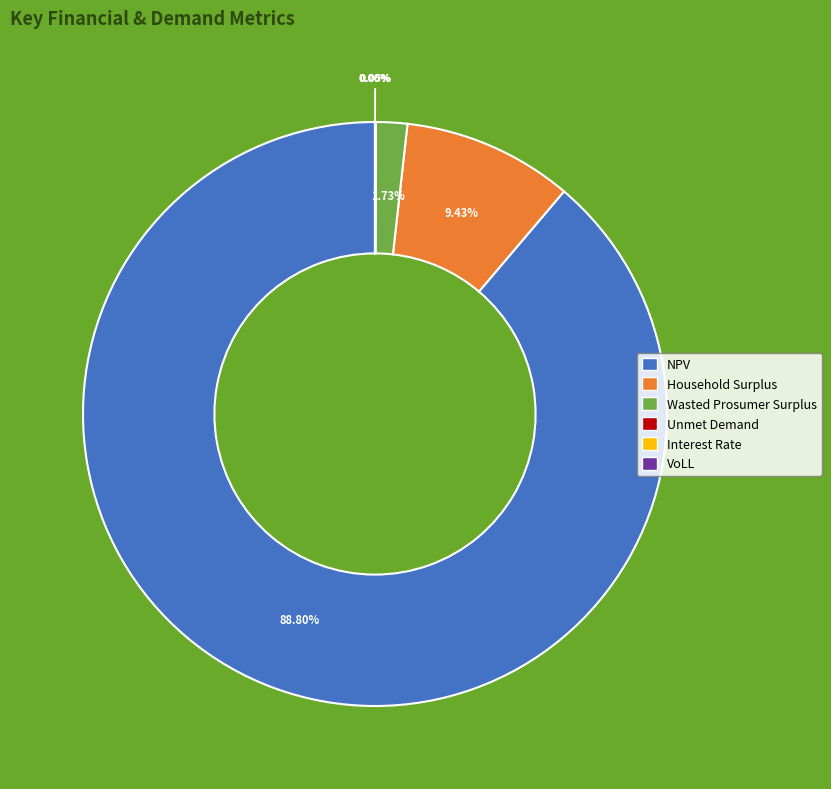

Between Wasted Prosumer Surplus and NPV, which is larger?

NPV